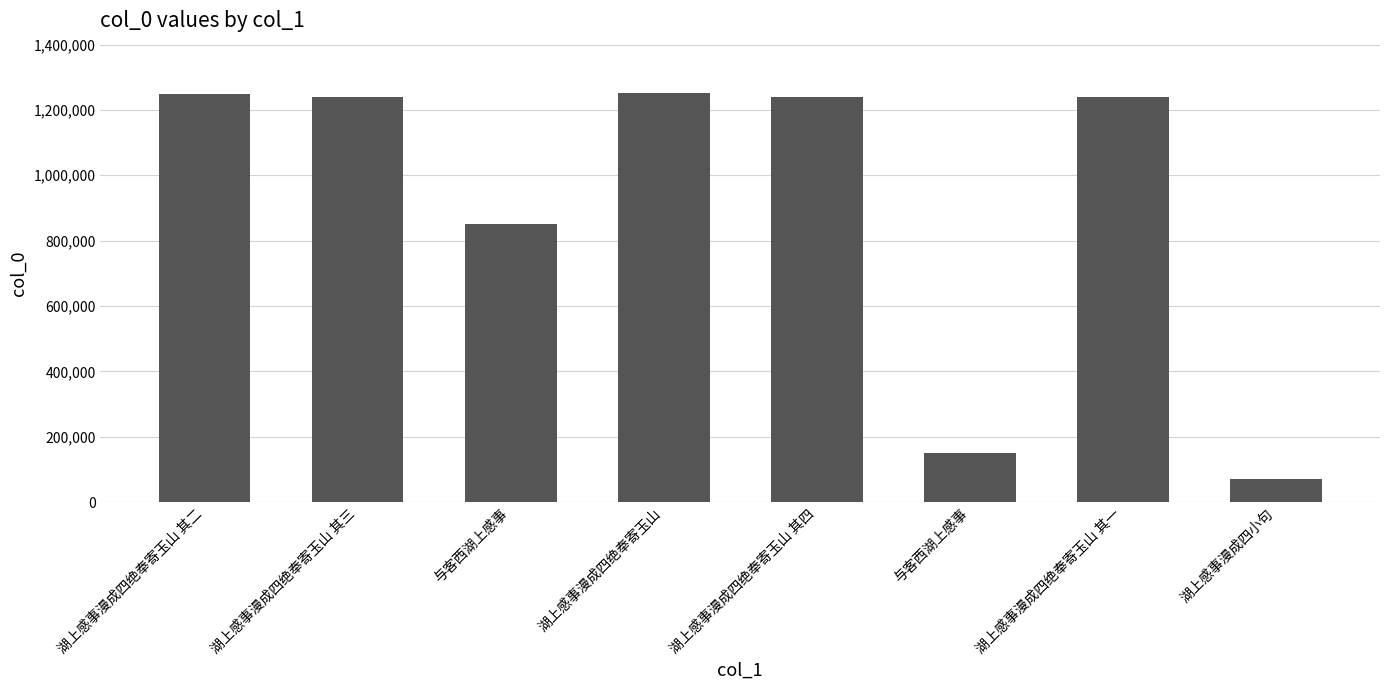

Is it true that the value at 湖上感事漫成四小句 is 16400?

False